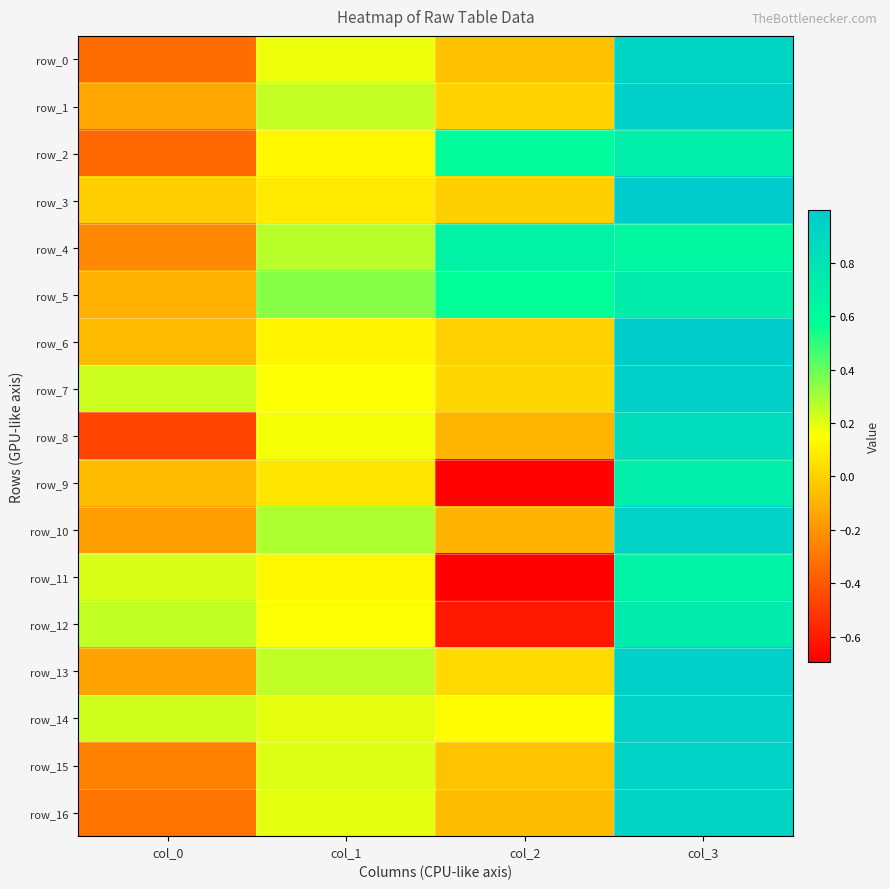

What is the spread (max minus min) of values at col_2?

1.4